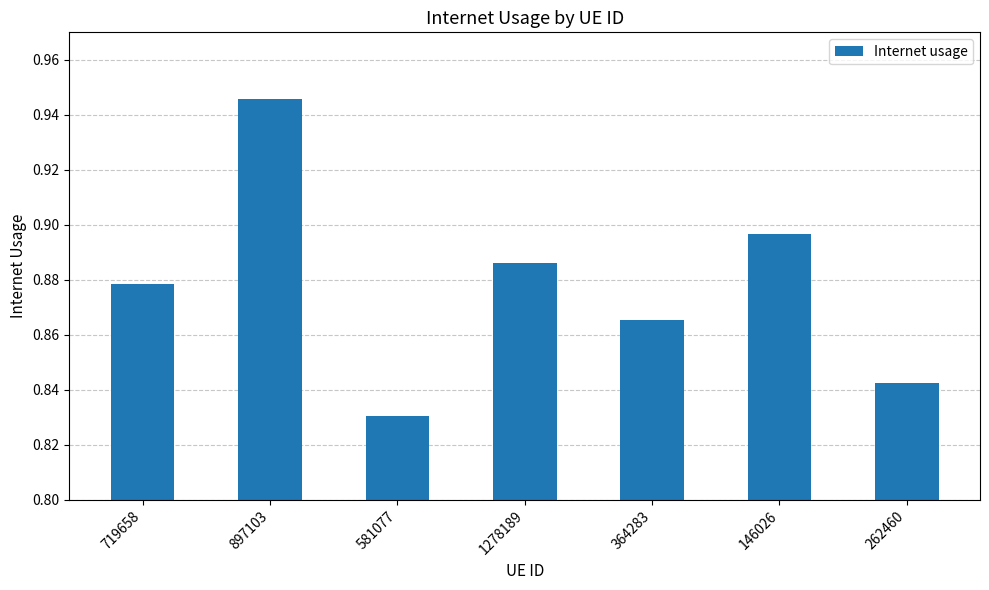

Is it true that the value at 719658 is 0.6?

False